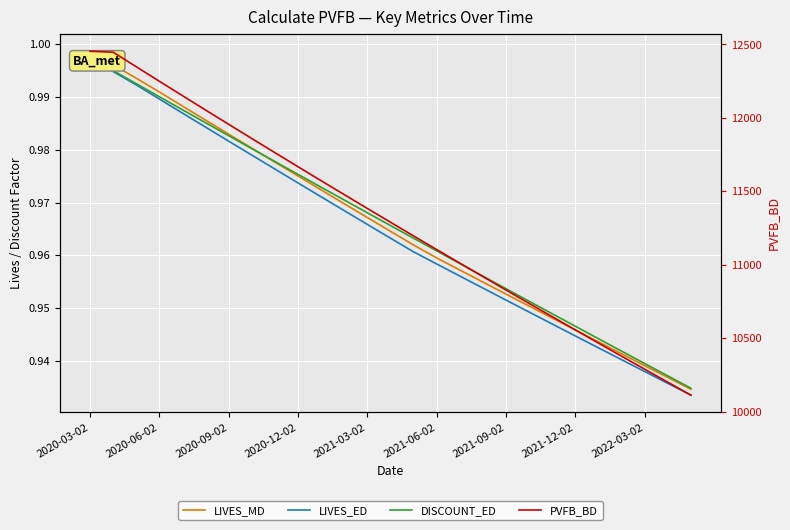

Between 2020-12-02 and 19, which series saw the biggest shift?

PVFB_BD